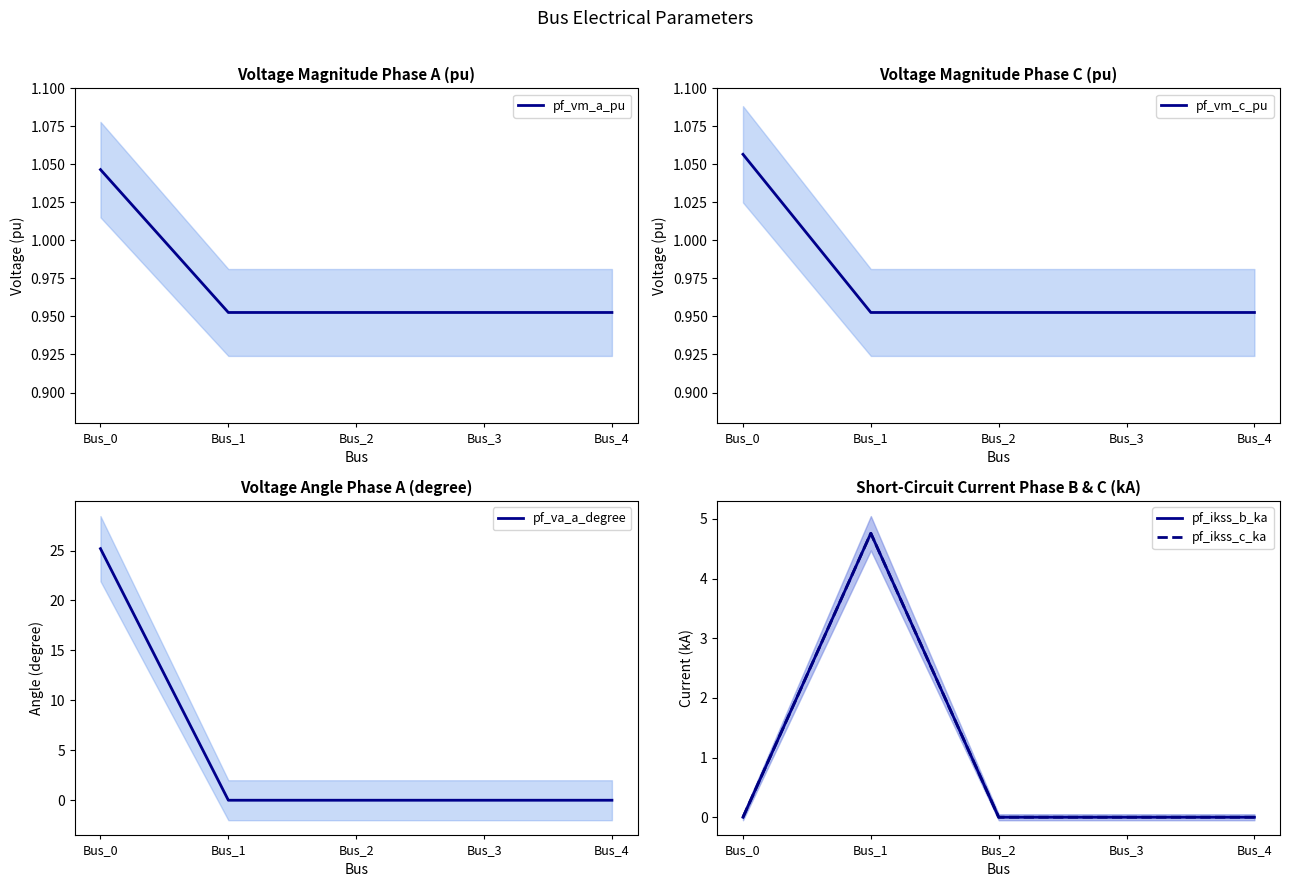

At which label is pf_vm_a_pu closest to 0?

Bus_4